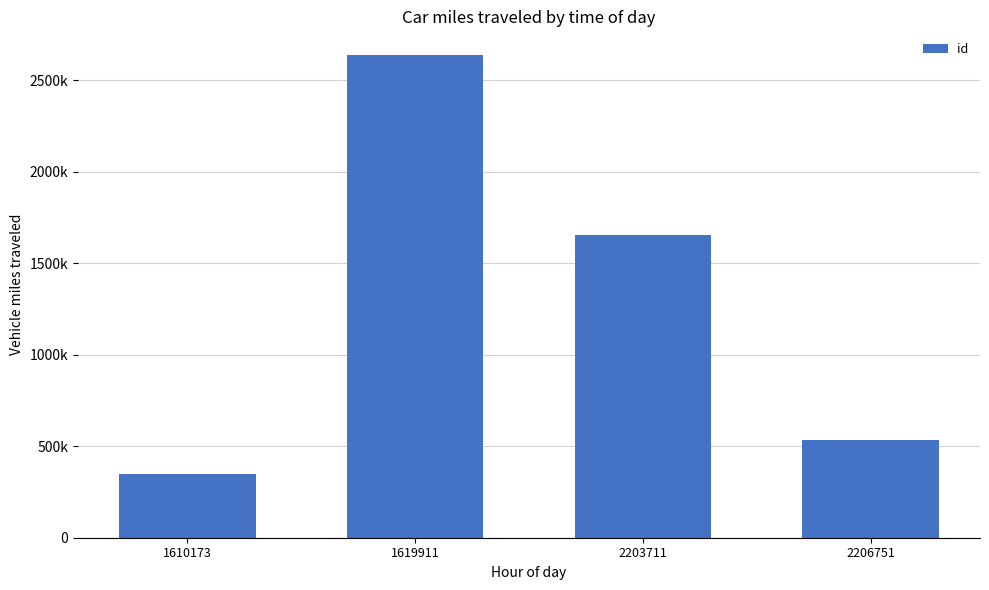

What is the difference between the values at 1610173 and 2203711?

1303709